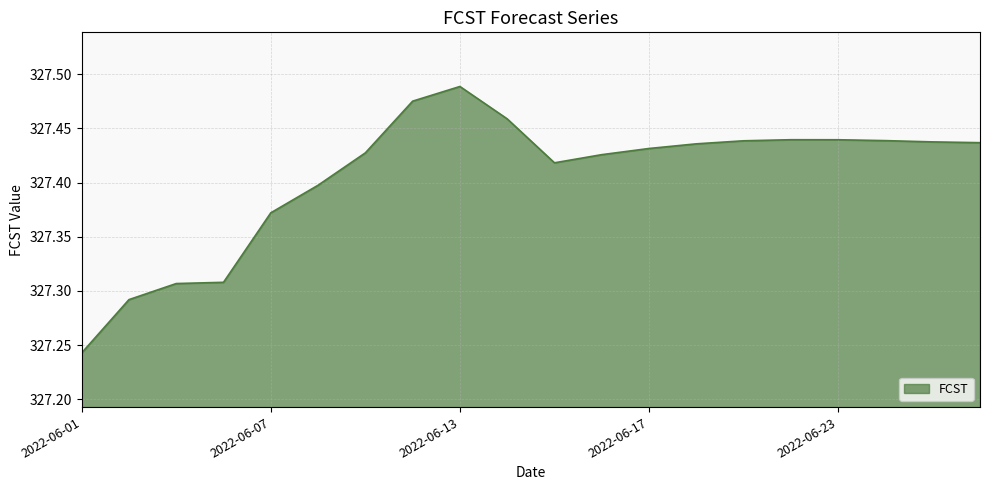

Does the chart display data point markers on the line(s)?

No